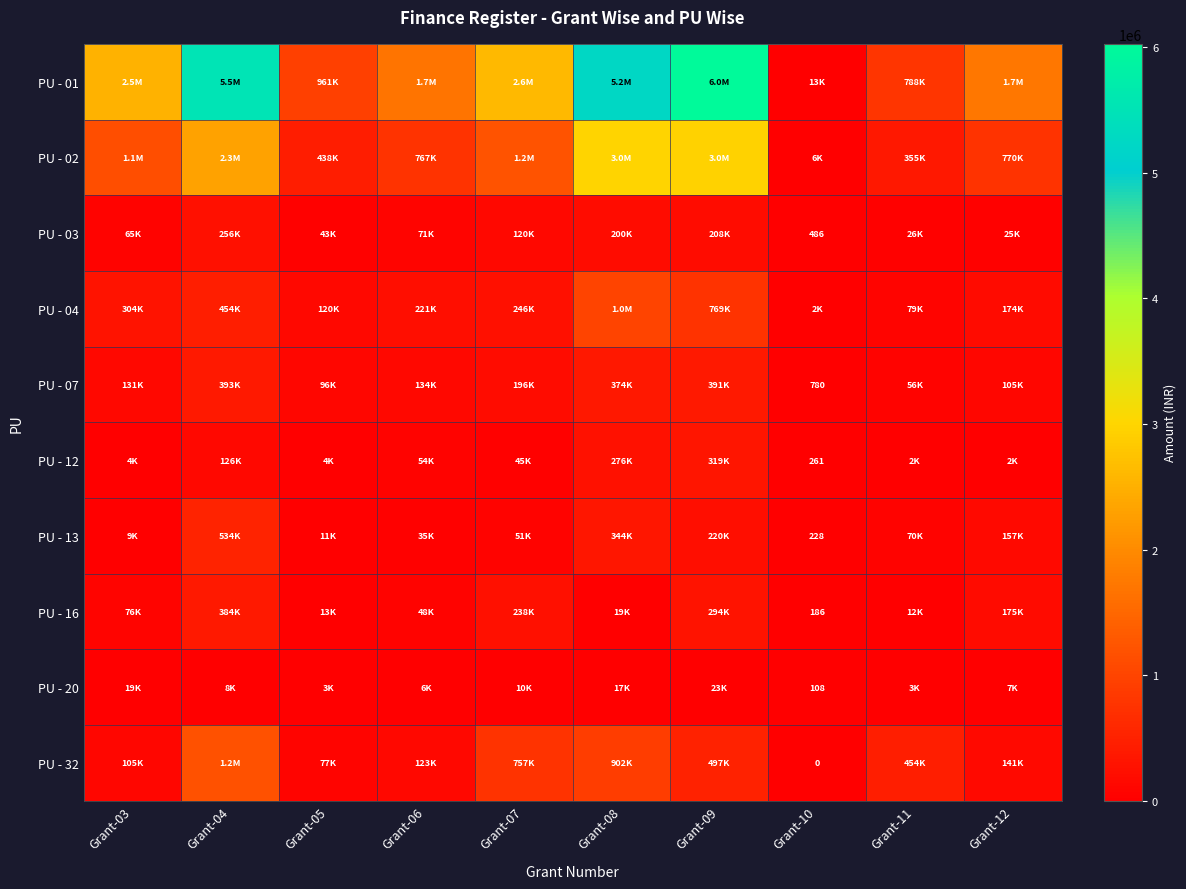

What is the difference between the second highest and second lowest values in the PU - 32 series?

824688